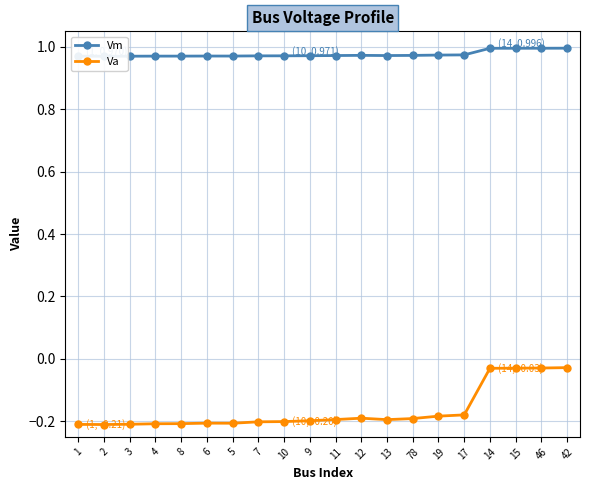

What is the label of the 9th point from the left?

10